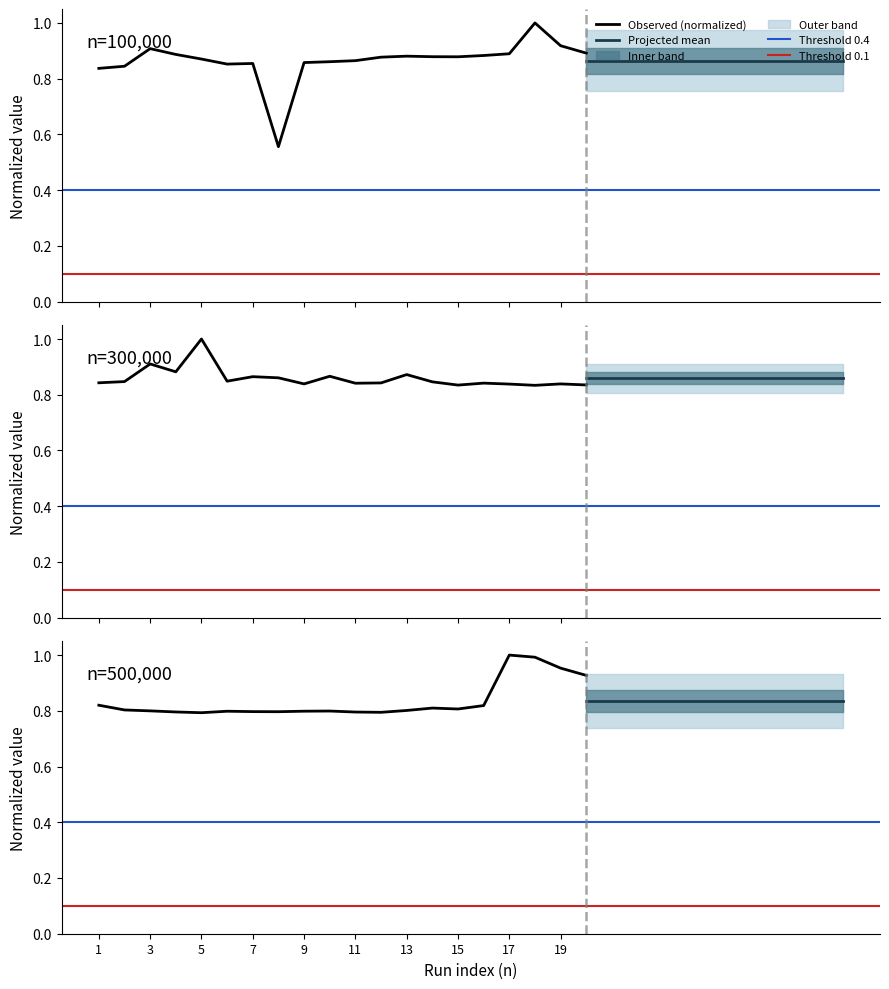

How many lines are shown in the chart?

3